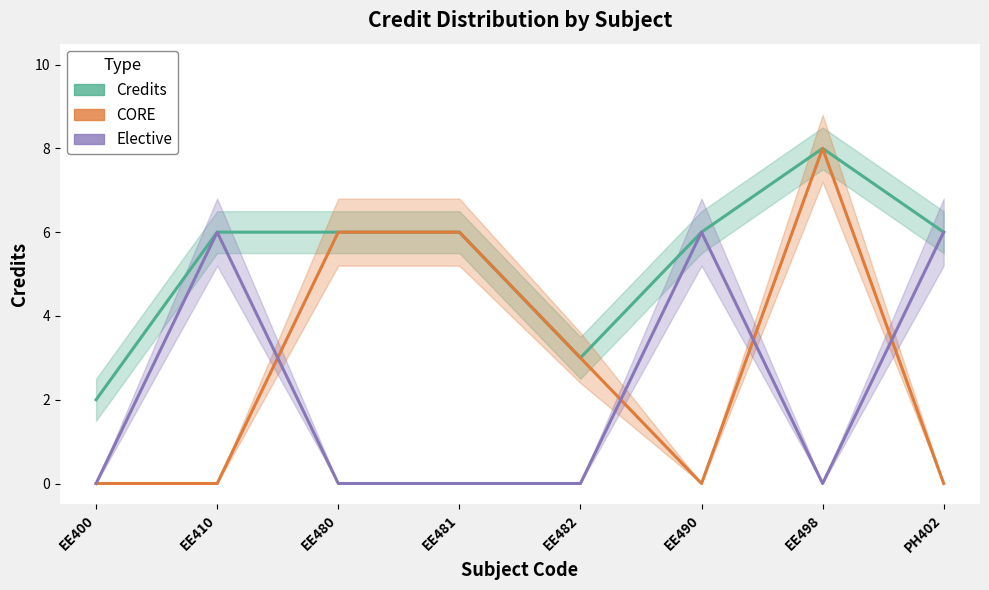

At which category does Elective reach its first local valley?

EE498